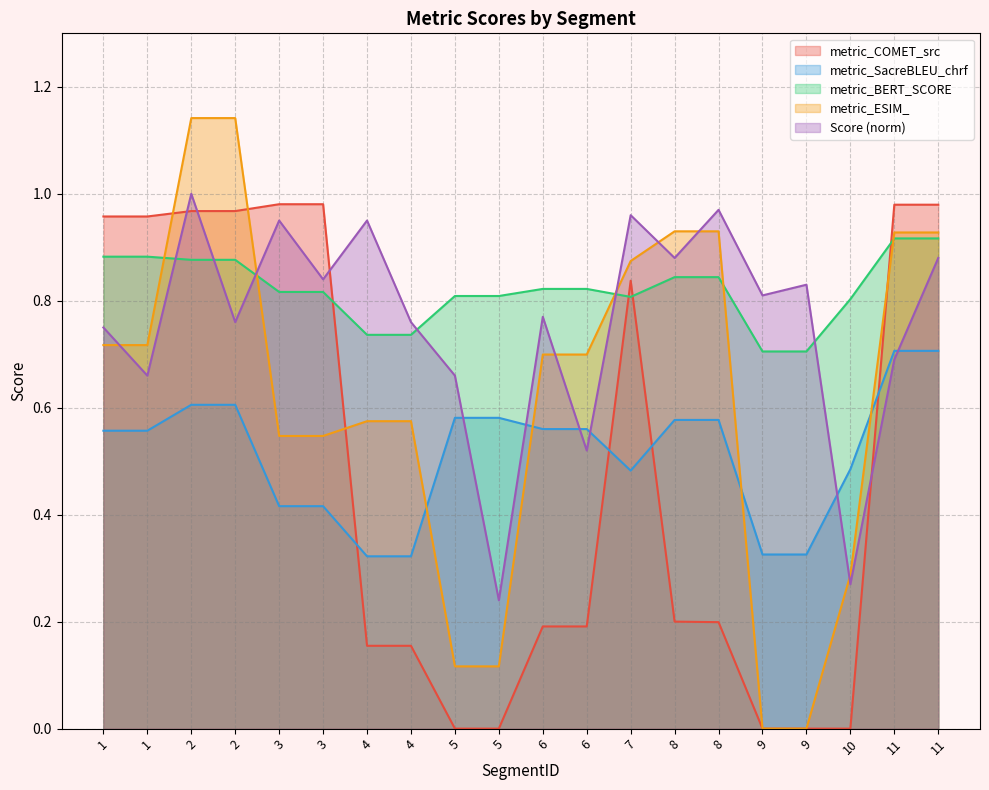

Count the number of categories in the chart.

20